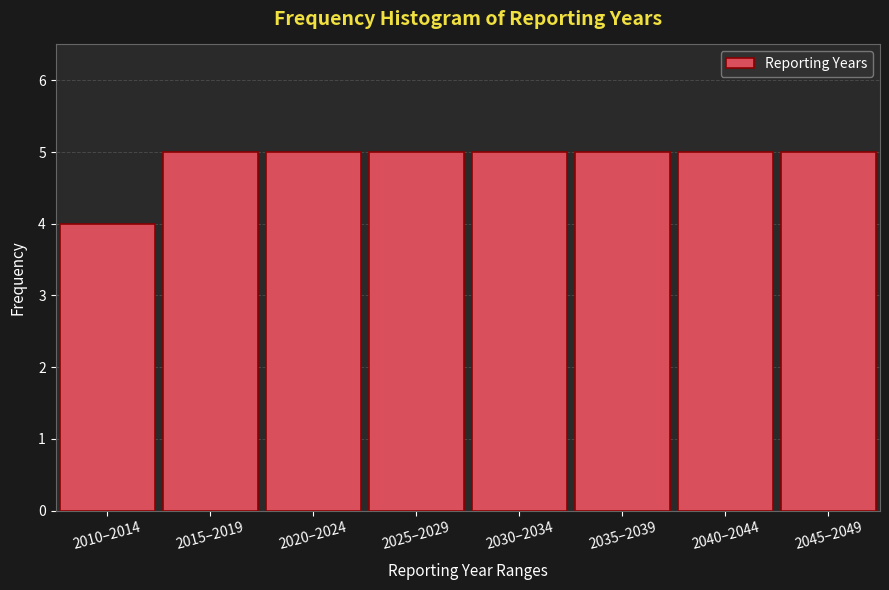

Reading left to right, list all the values displayed in this chart.

2010–2014=4	2015–2019=5	2020–2024=5	2025–2029=5	2030–2034=5	2035–2039=5	2040–2044=5	2045–2049=5